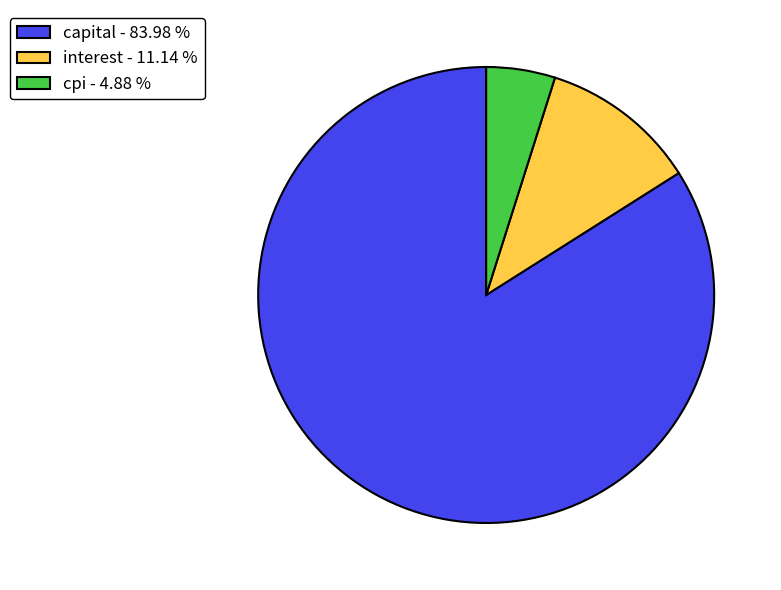

How many segments does this pie chart have?

3